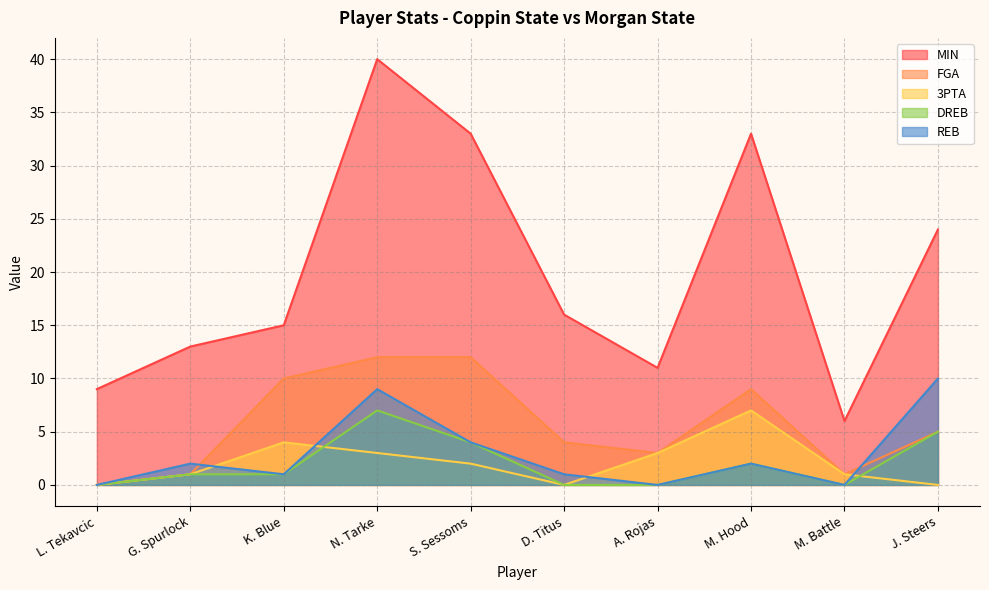

At which category is the sum across all series the highest?

N. Tarke